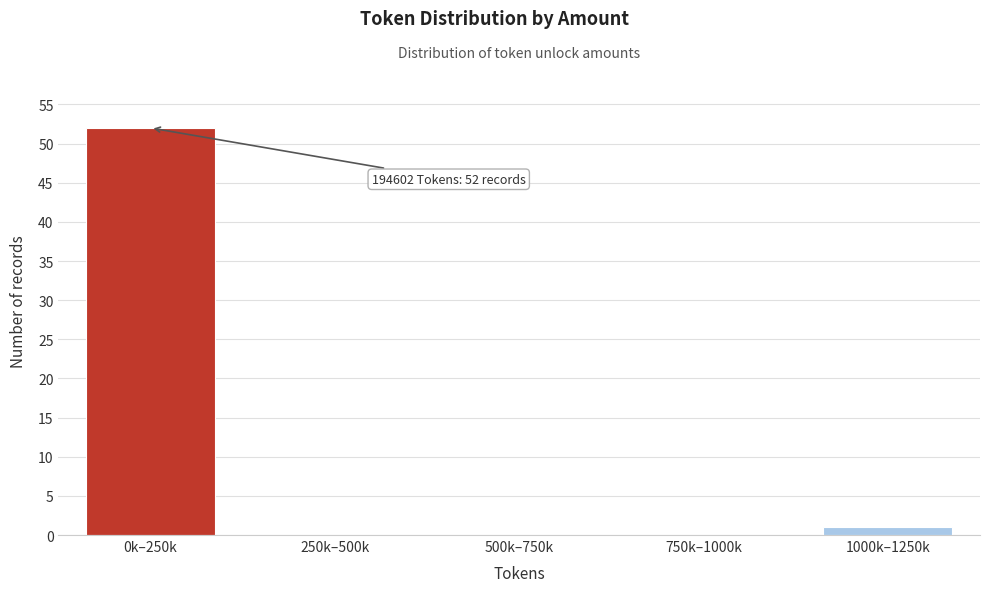

Reading left to right, extract all data points from this chart.

0k–250k=52	250k–500k=0	500k–750k=0	750k–1000k=0	1000k–1250k=1